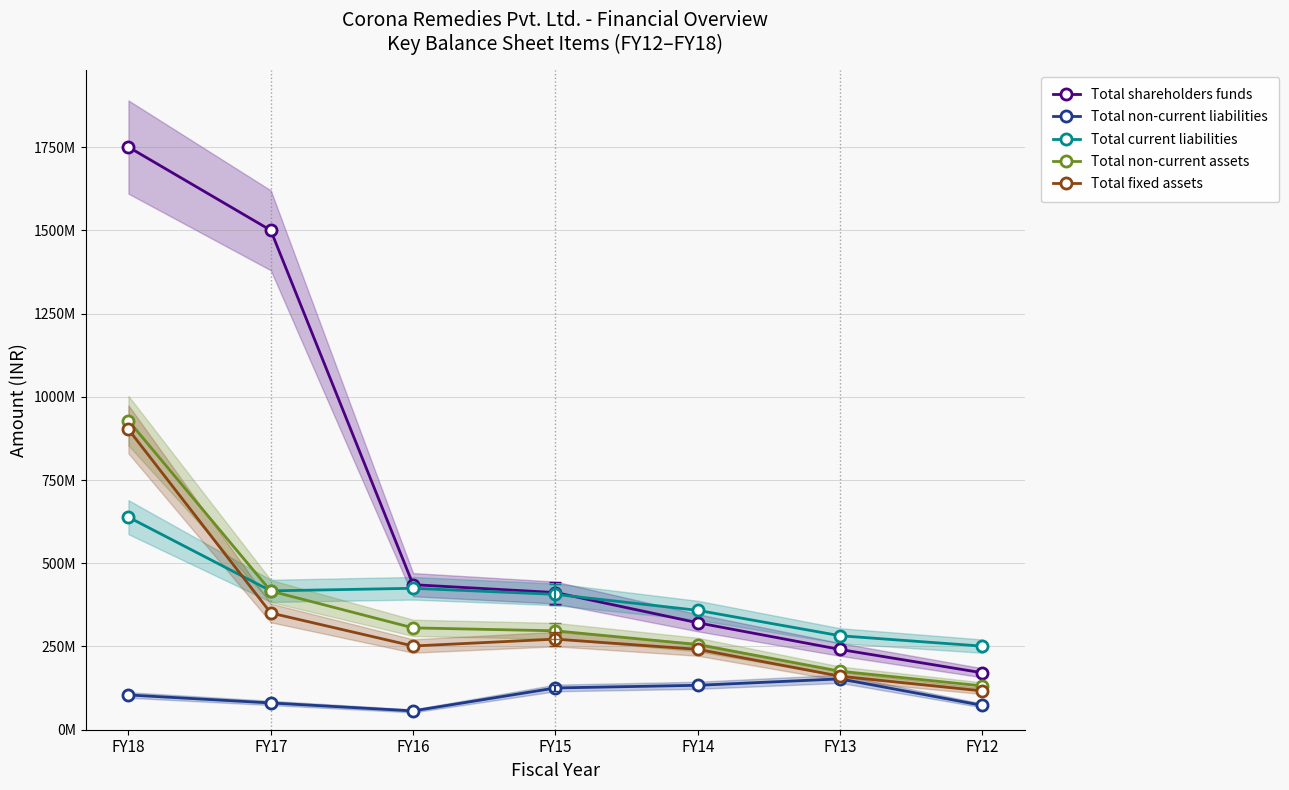

What is the difference between the second highest and minimum values in the Total shareholders funds series?

1329084206